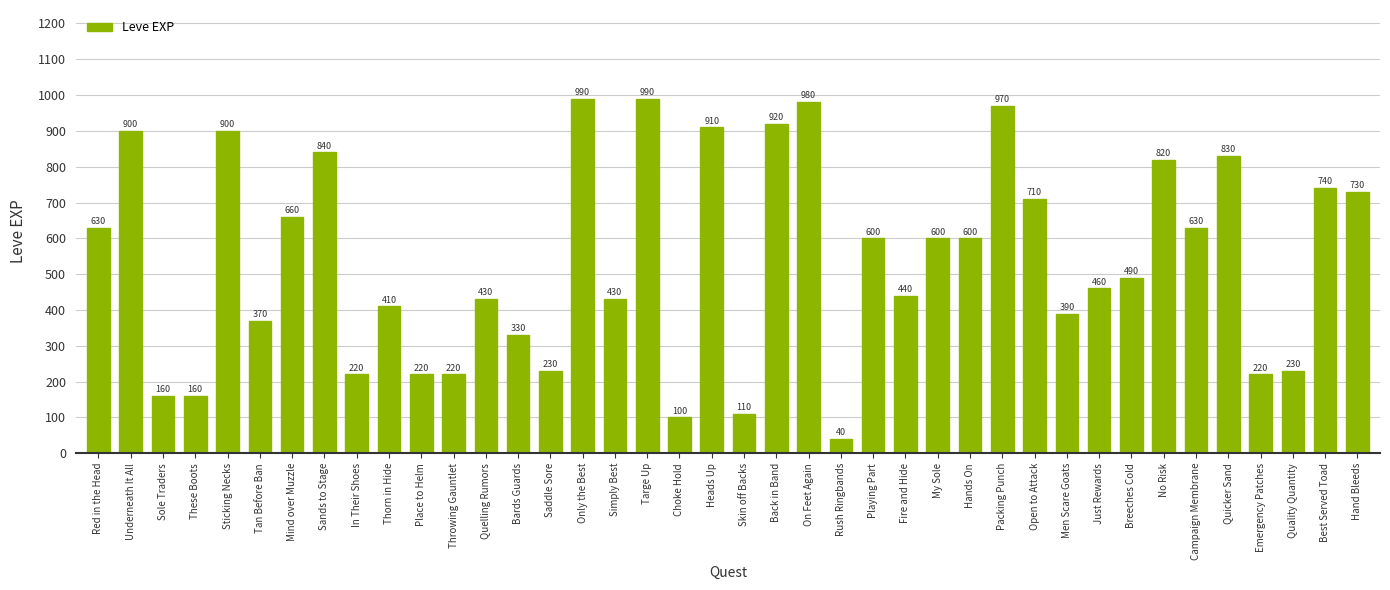

Approximately how many times larger is the value at Men Scare Goats compared to Quality Quantity?

1.7